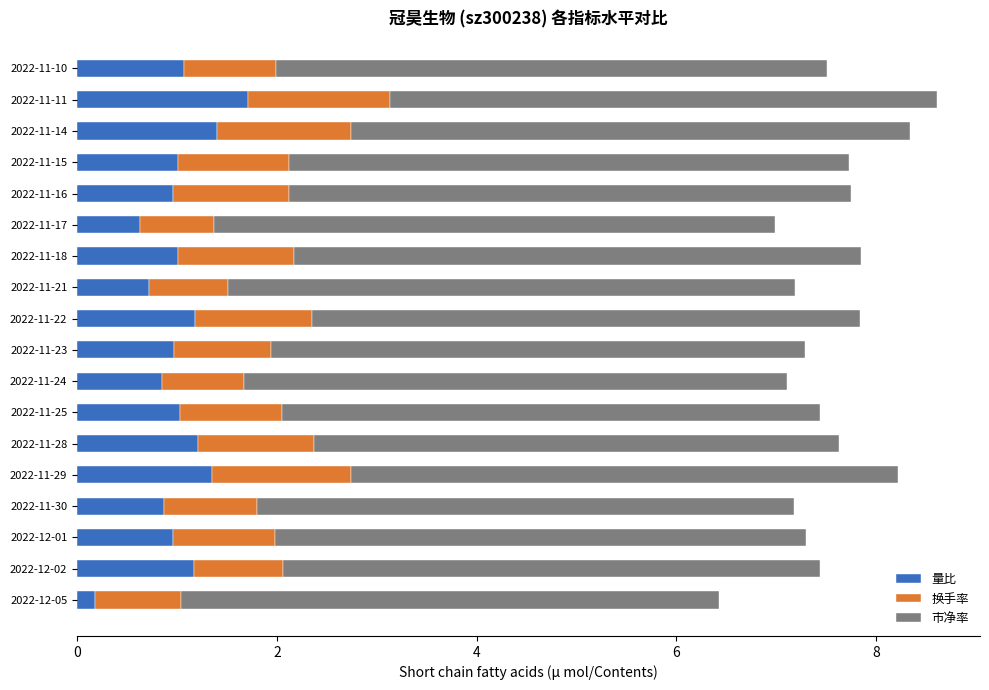

What is the sum of the 量比 values at 2022-11-30 and 2022-11-17?

1.5